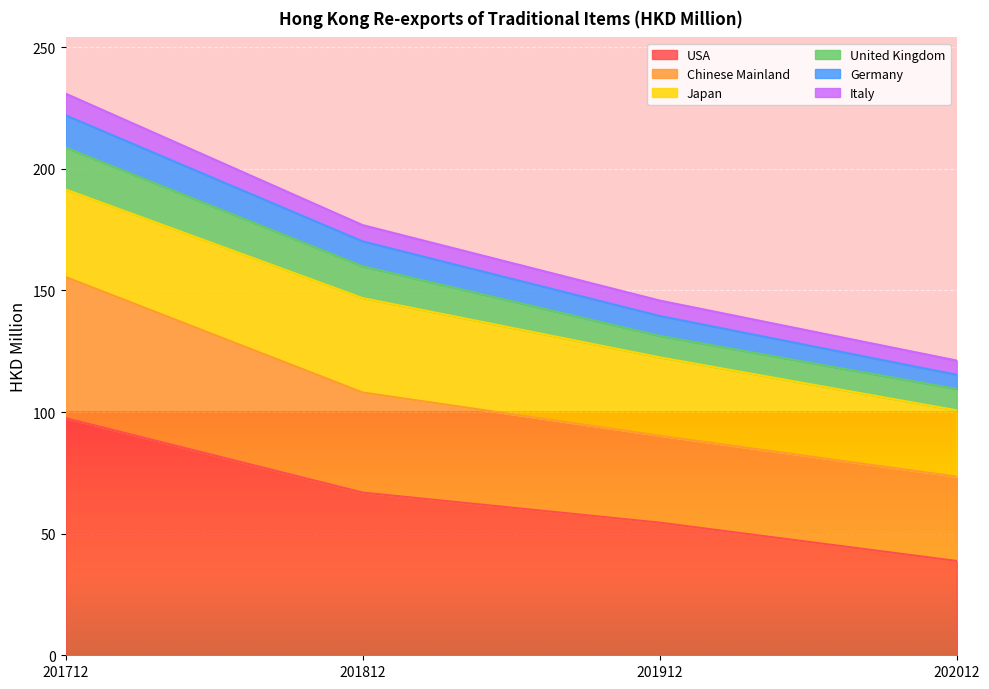

Read the USA value at 201912.

54.5